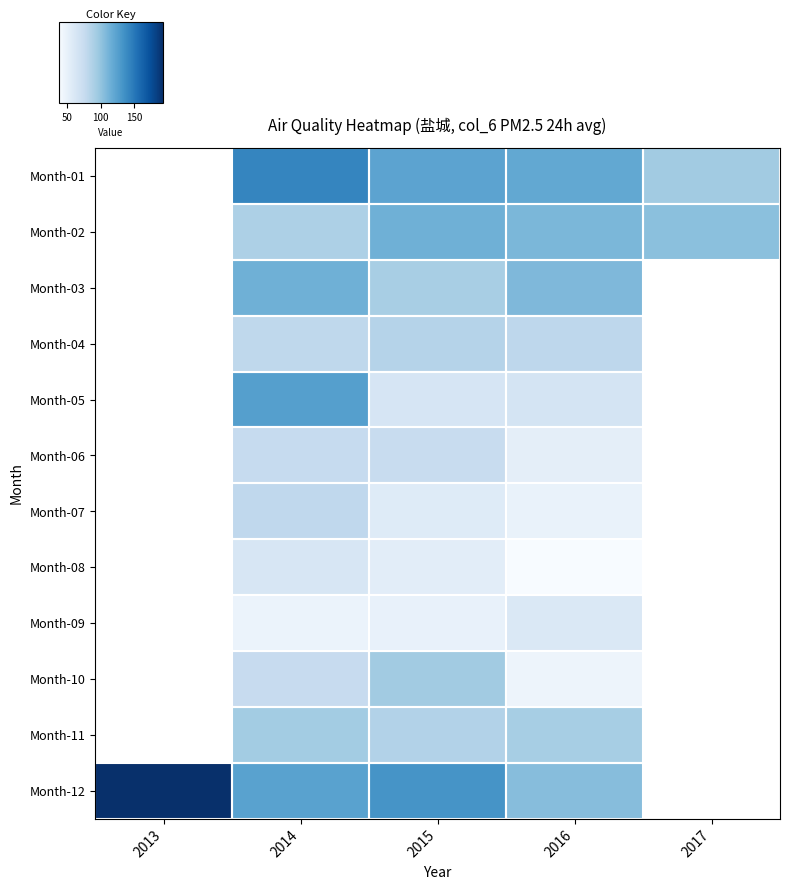

Rank the series at 2015 from highest to lowest value.

Month-12, Month-01, Month-02, Month-10, Month-03, Month-11, Month-04, Month-06, Month-05, Month-07, Month-08, Month-09